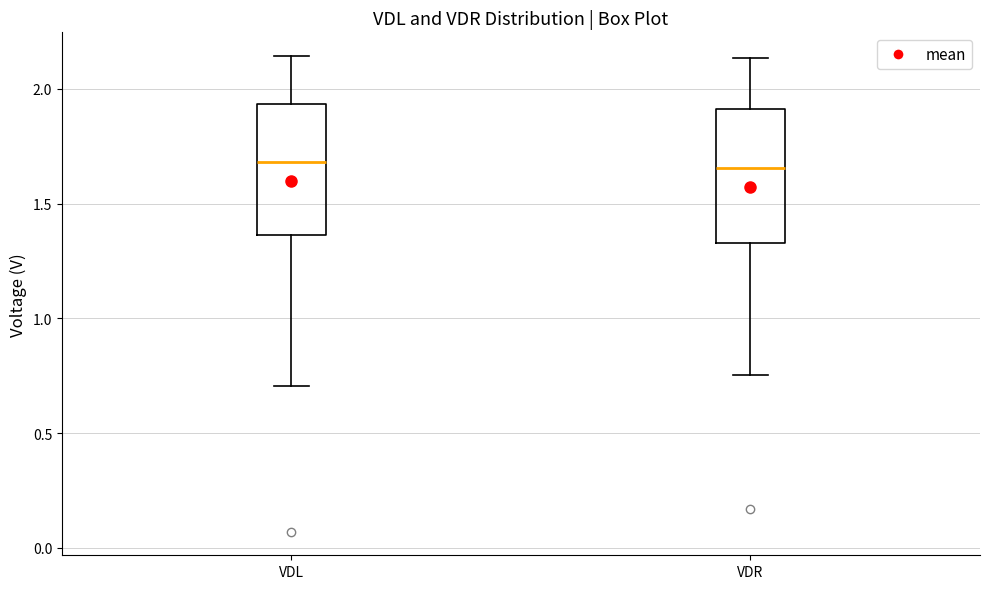

Where does the median line of the box for VDR sit on the y-axis? The values are not printed on the chart, so give them approximately, as read against the axis.

1.65